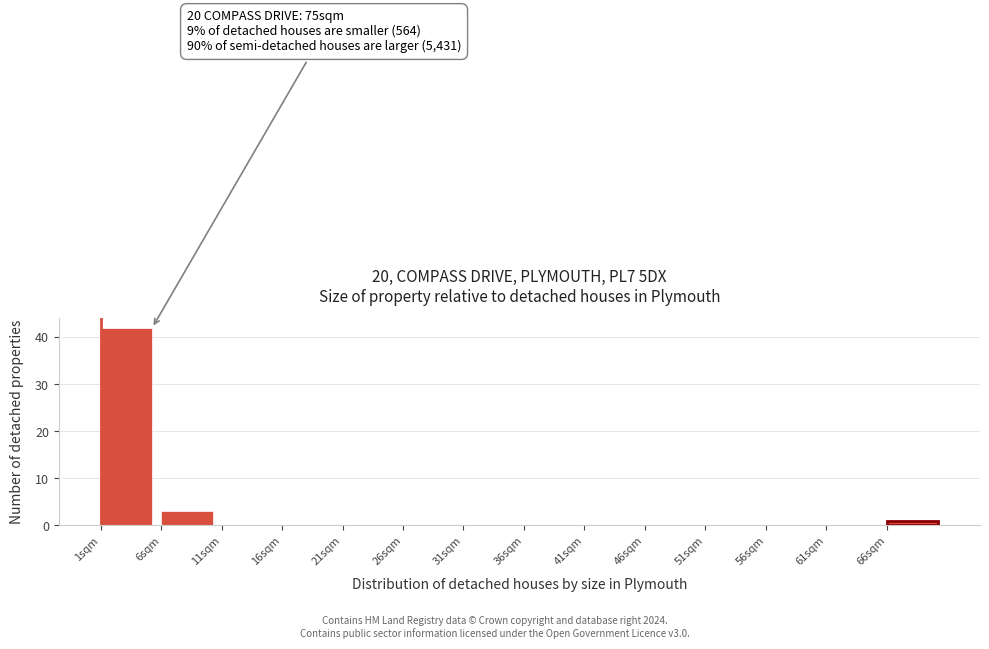

Which range on the x-axis has the tallest bar?

1 to 6